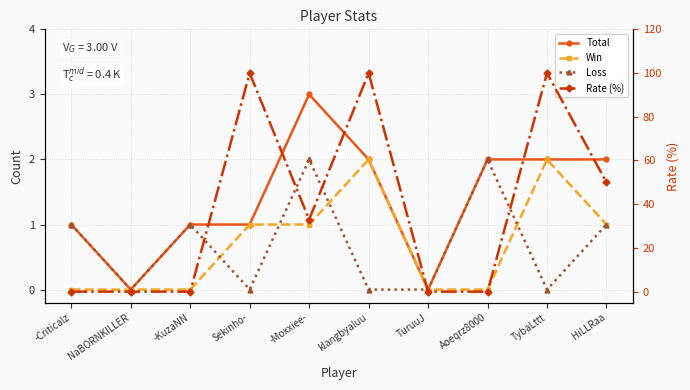

Between HiLLRaa and Aoeqrz8000, which is larger?

HiLLRaa